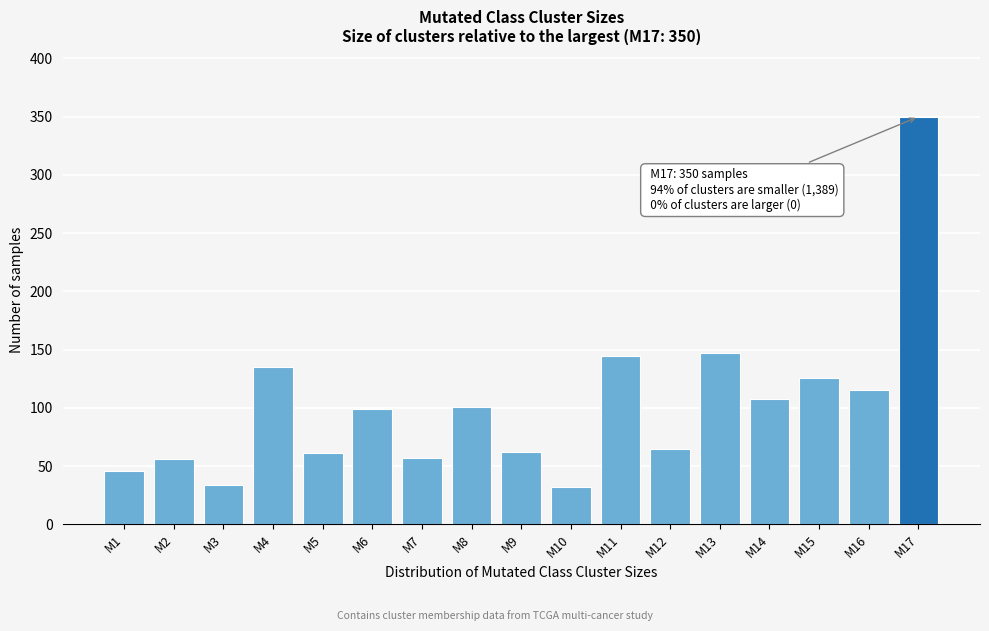

Is it true that the value at M2 is 56?

True